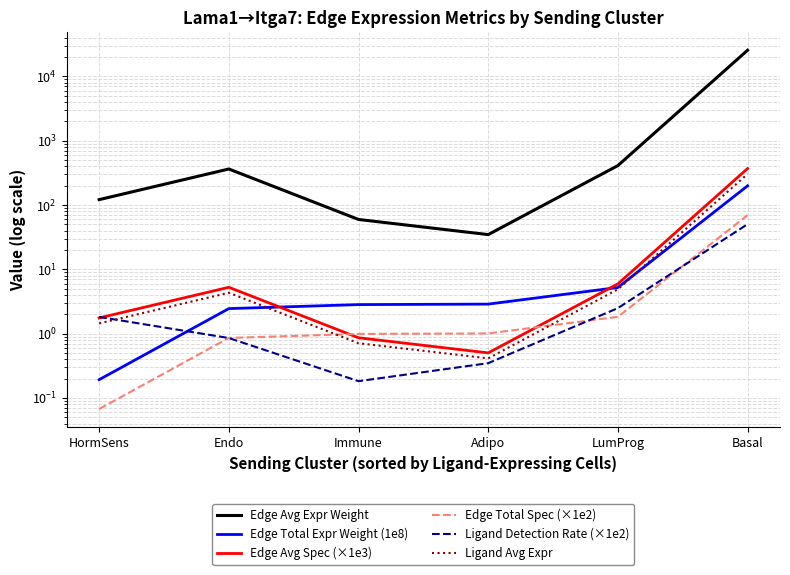

Rank the series by their maximum value, from lowest to highest.

Ligand Detection Rate (×1e2), Edge Total Spec (×1e2), Edge Total Expr Weight (1e8), Ligand Avg Expr, Edge Avg Spec (×1e3), Edge Avg Expr Weight